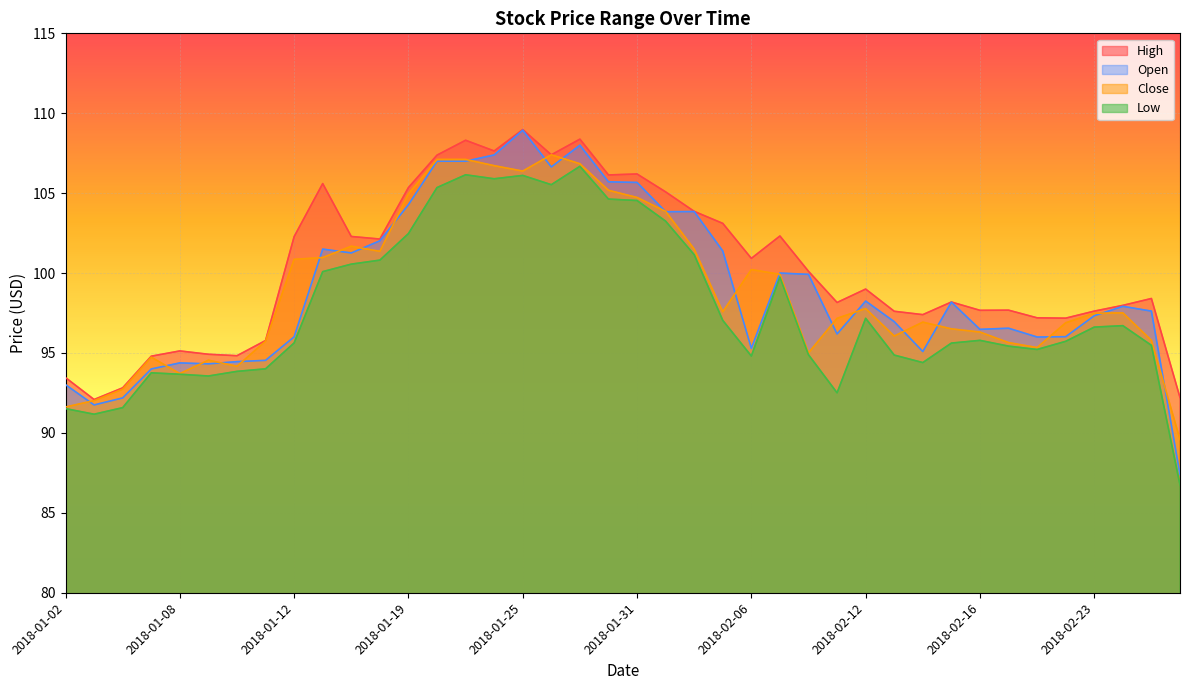

At how many categories does at least one series exceed 108?

3